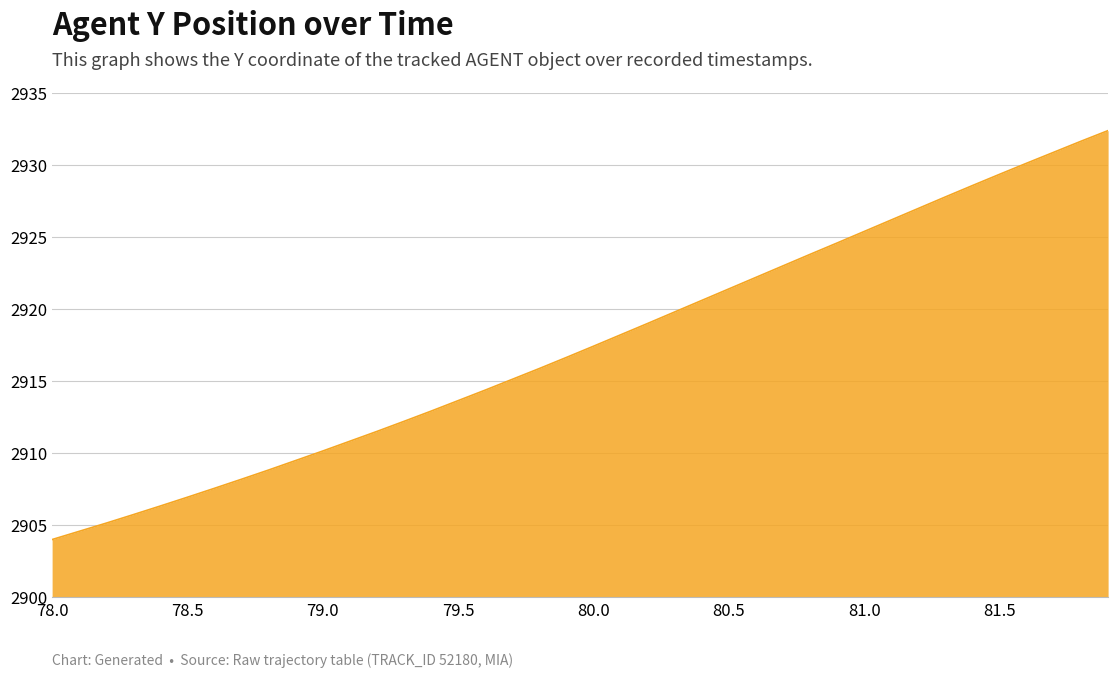

What is the greatest value displayed?

2932.4